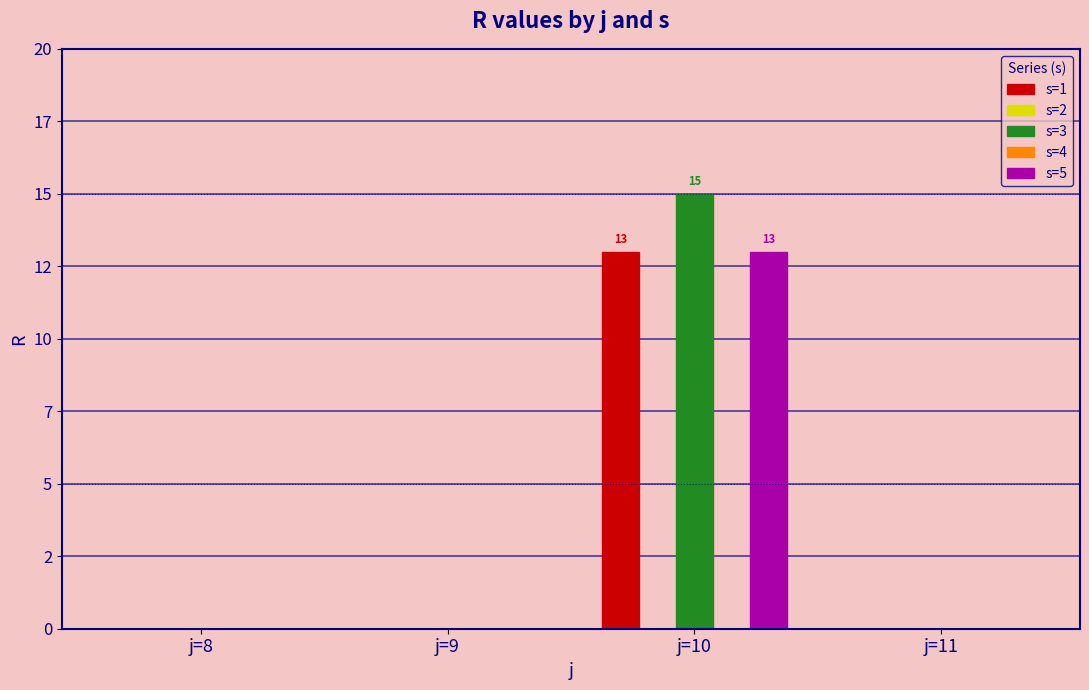

What is the value of the s=5 bar at the 3rd from the left?

13